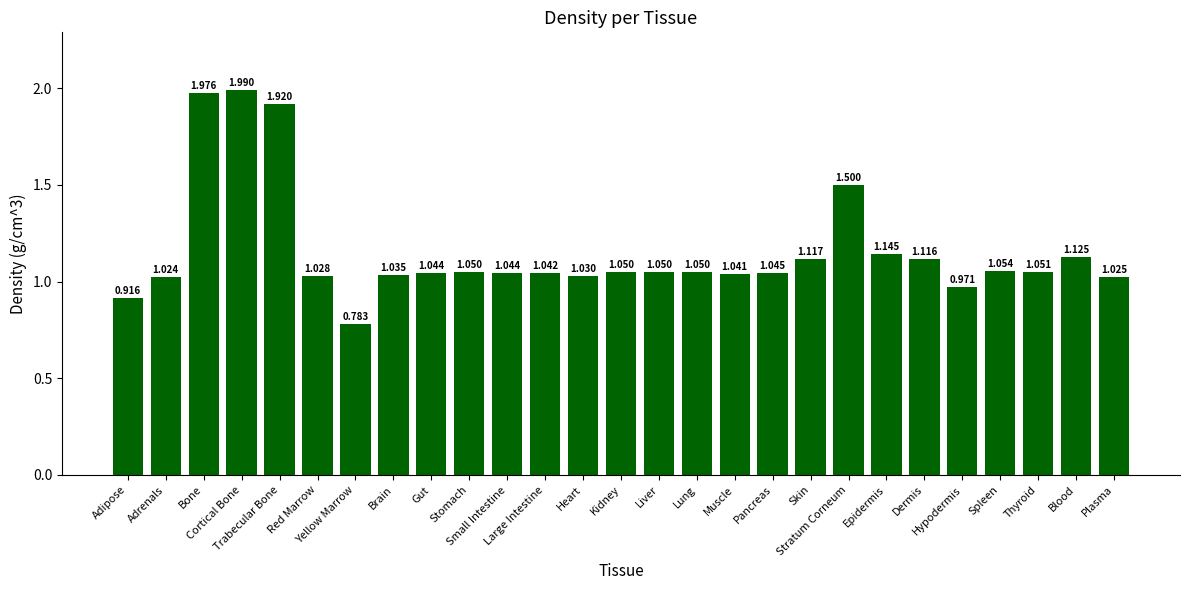

How many data points does each series have?

27